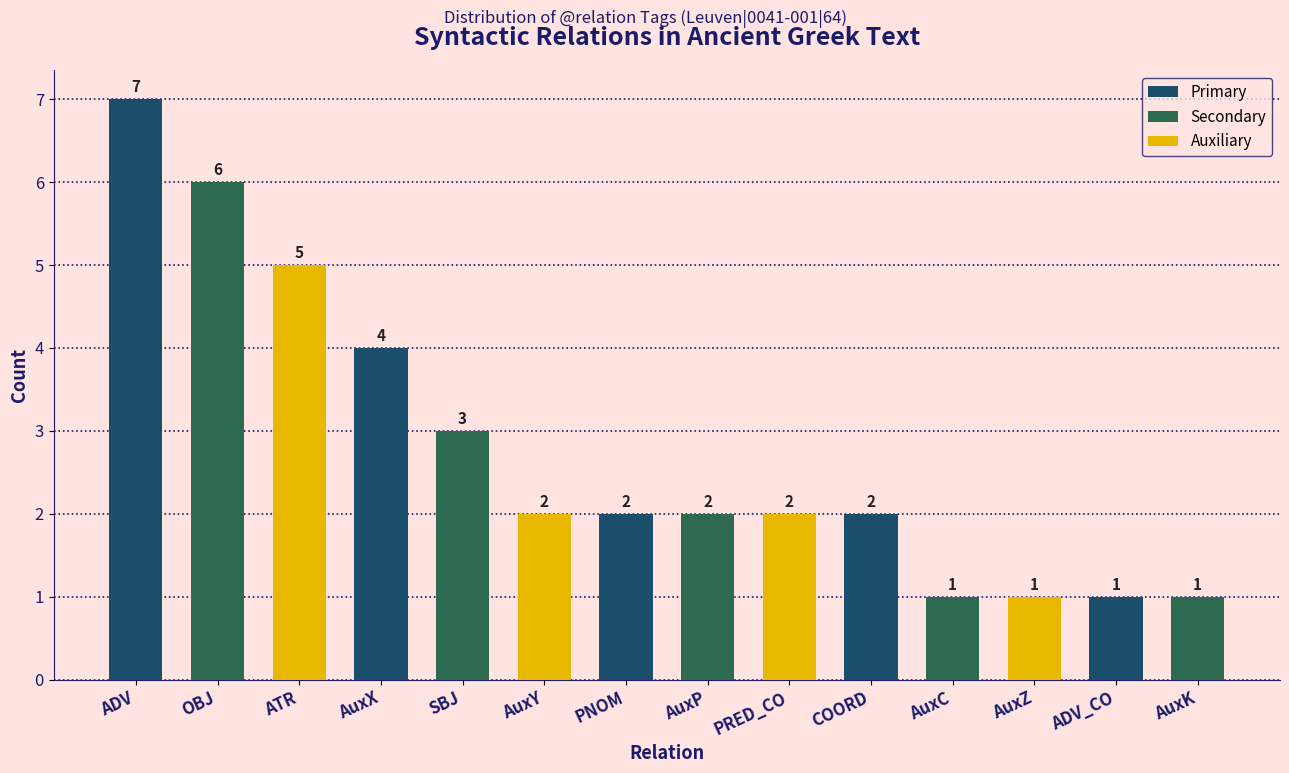

What is the average value?

3